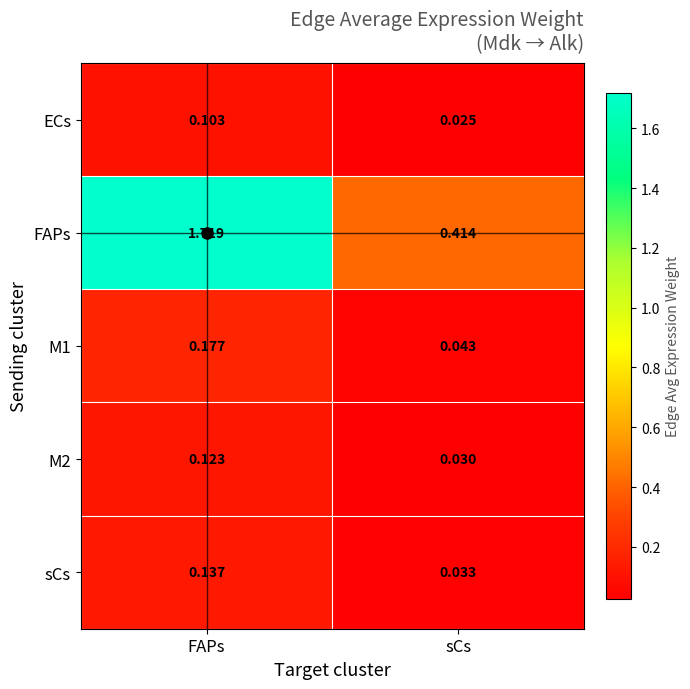

At which category does the chart reach its minimum across all series?

sCs